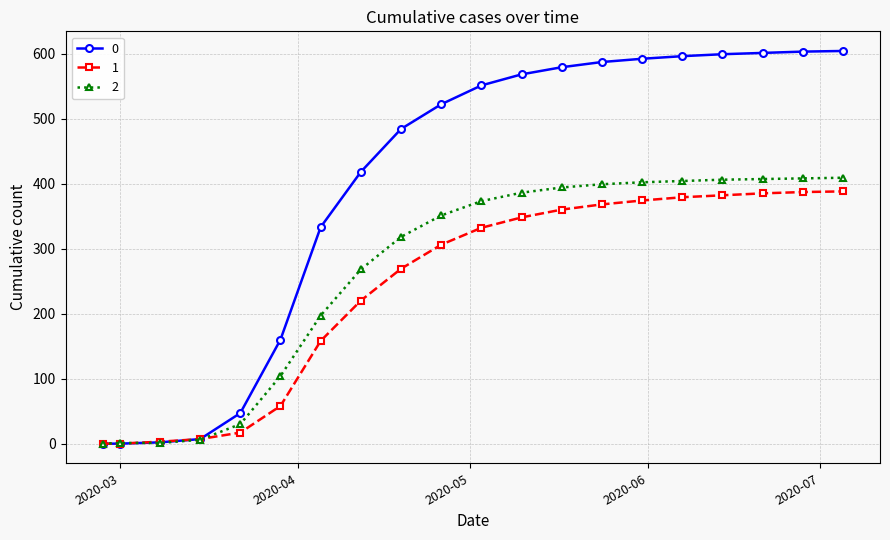

At how many categories does at least one series exceed 39?

16